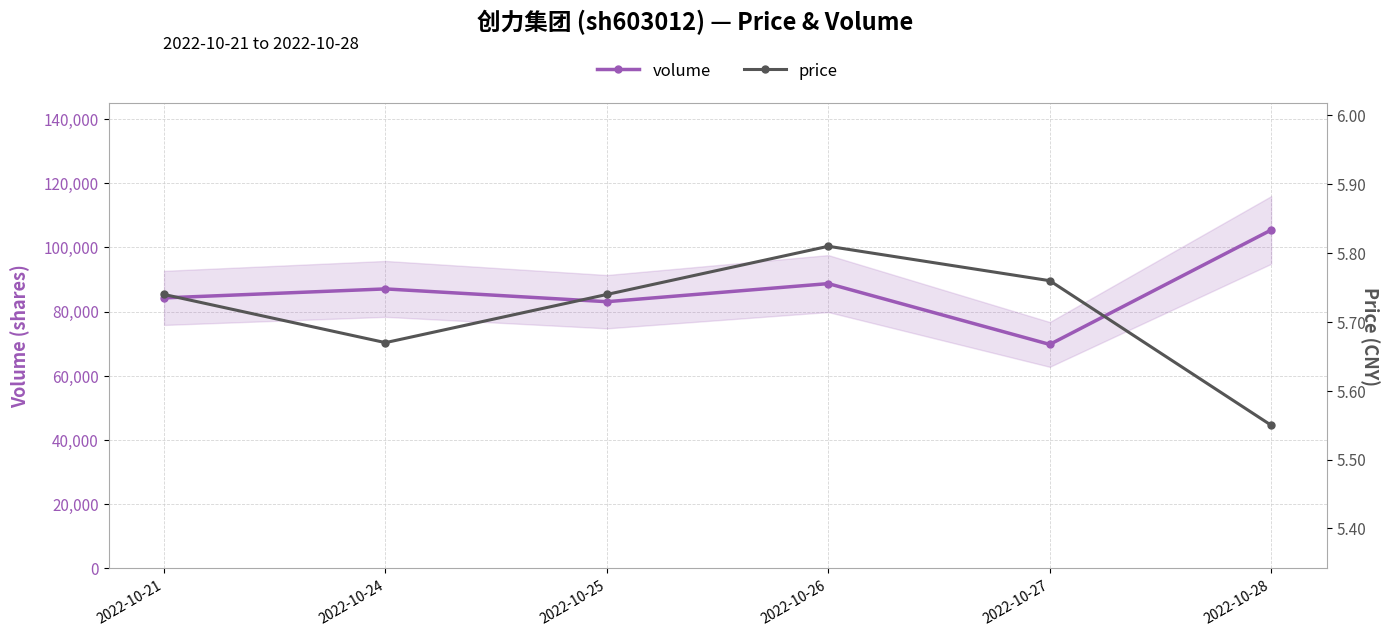

Is this an area chart (filled region under the line)?

No